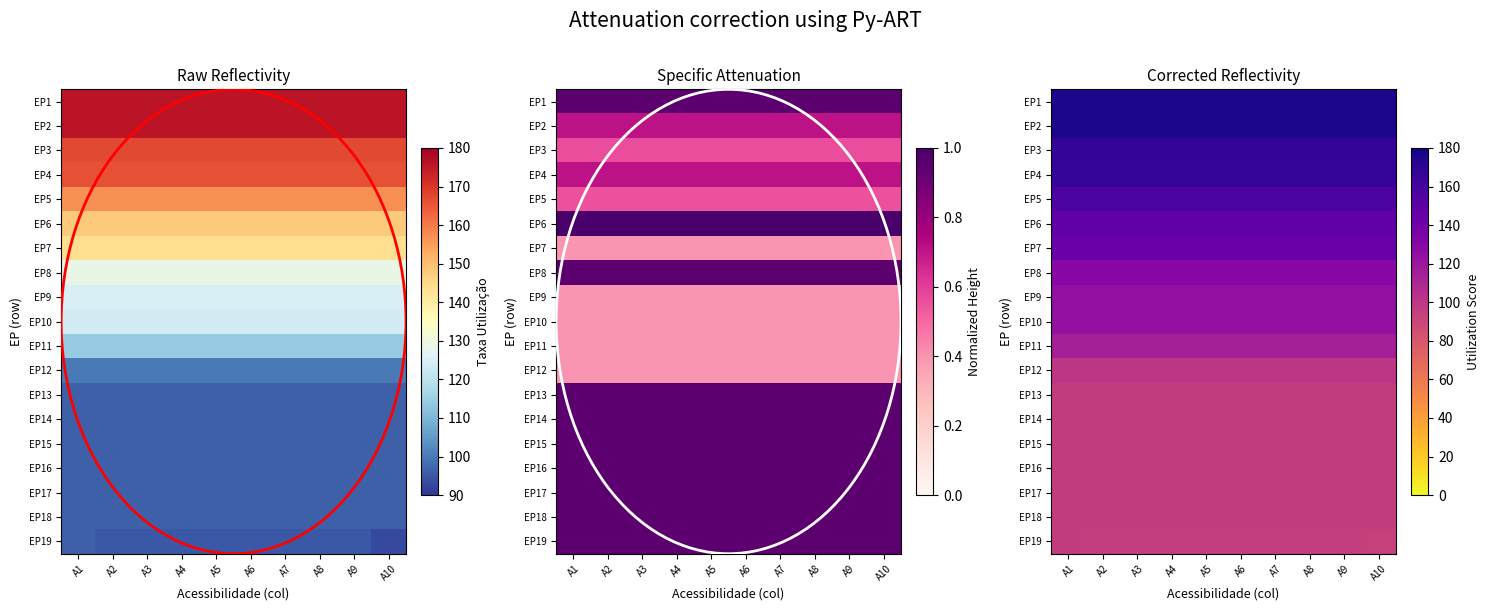

At which label is EP18 closest to 96?

A1